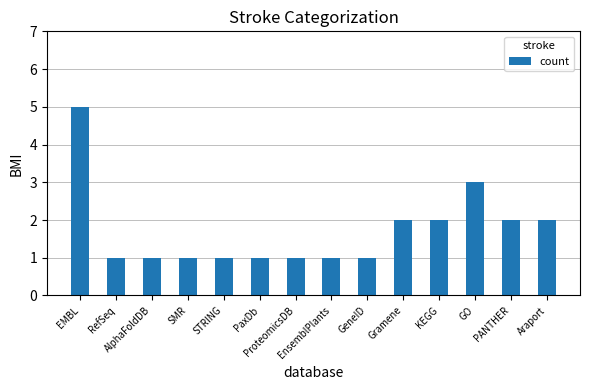

What is the value of the 4th bar from the left?

1